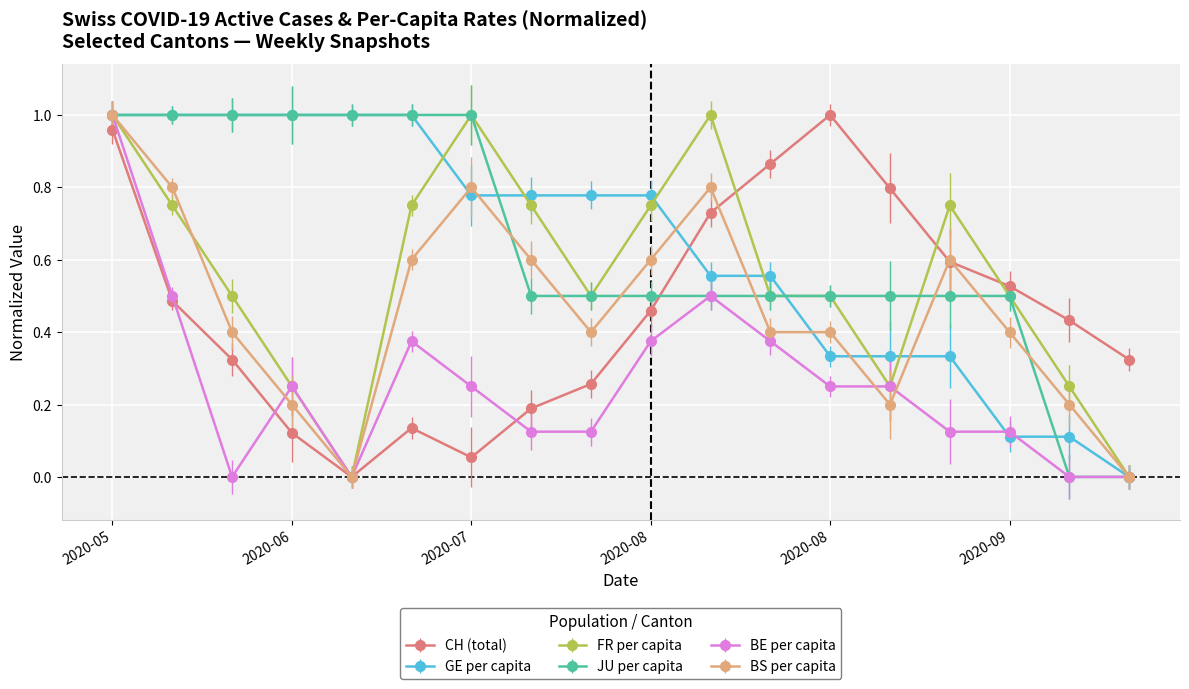

True or false: FR per capita has more than 1 points higher than both neighbors.

True